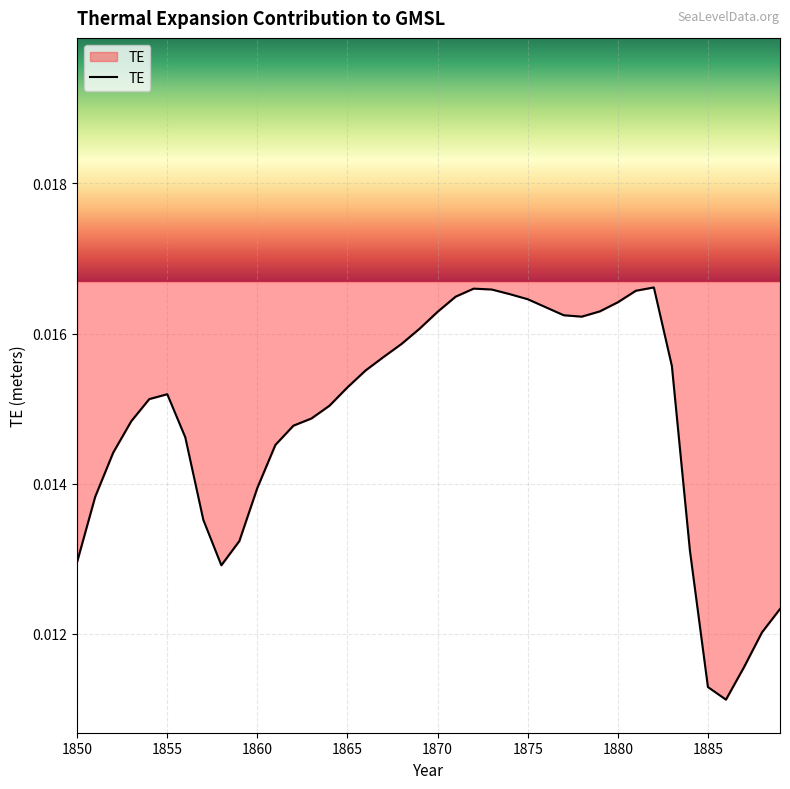

Does the chart display data point markers on the line(s)?

No